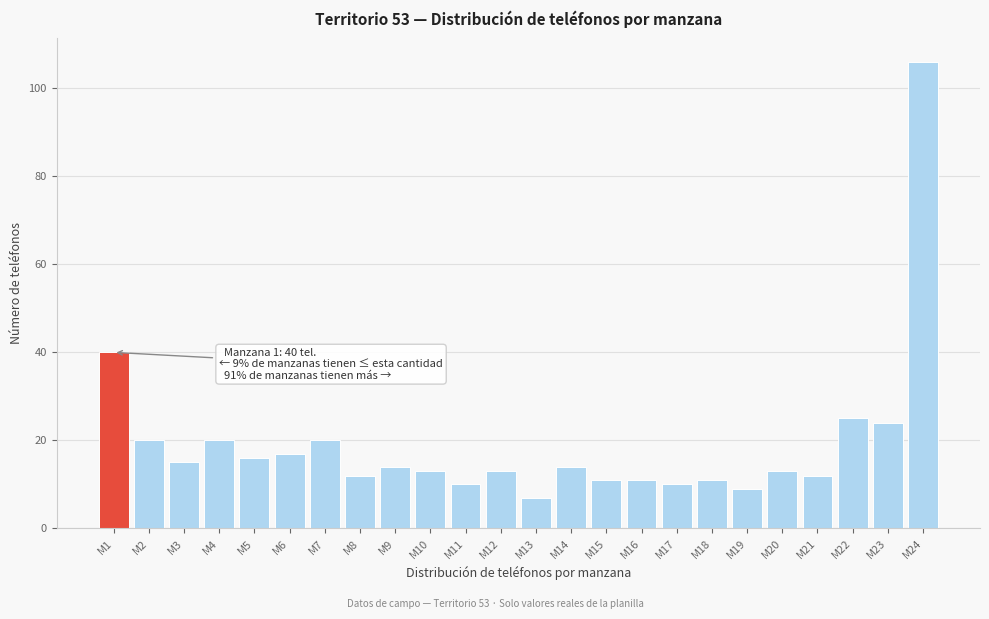

Reading left to right, extract all data points from this chart.

40	20	15	20	16	17	20	12	14	13	10	13	7	14	11	11	10	11	9	13	12	25	24	106